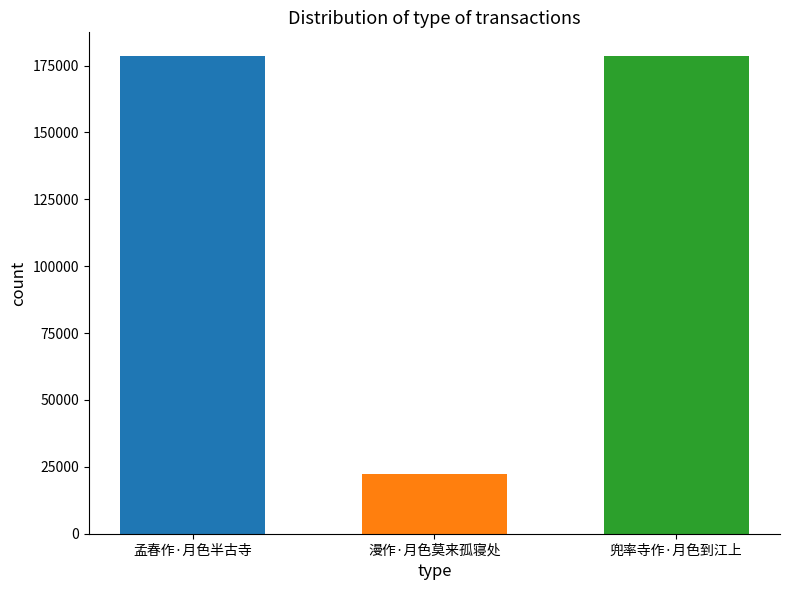

What is the difference between the highest and lowest values at 漫作·月色莫来孤寝处?

156029